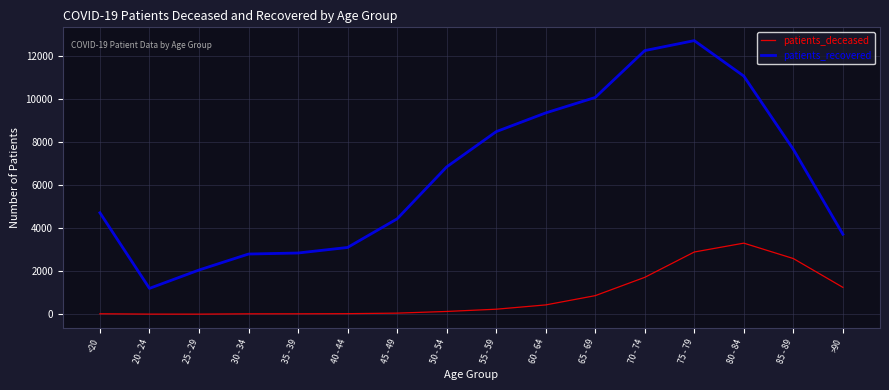

The value of patients_recovered at 65 - 69 is 4465. True or false?

False